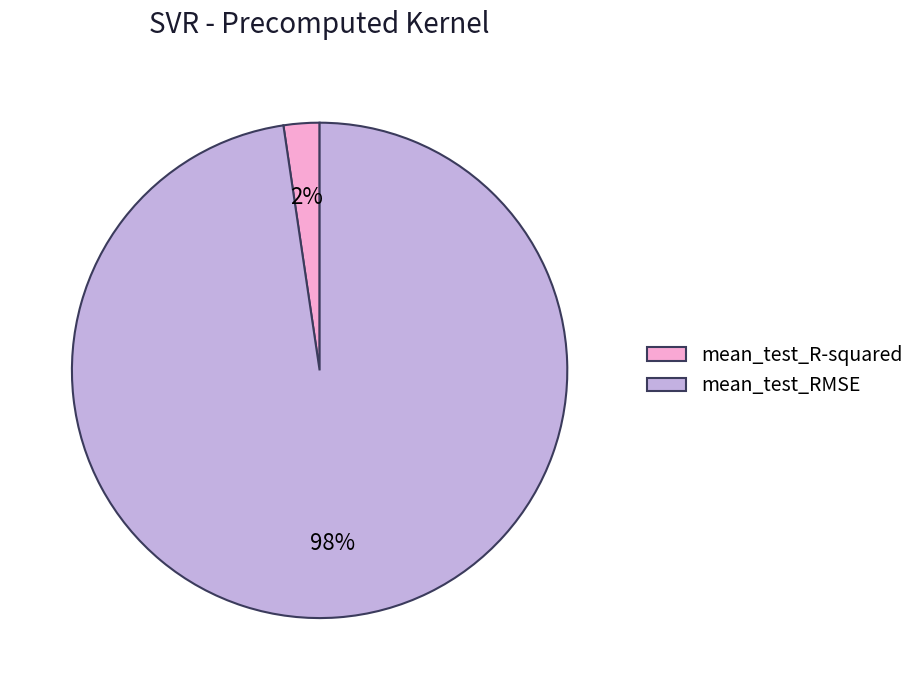

Which slice represents more than half of the pie?

mean_test_RMSE